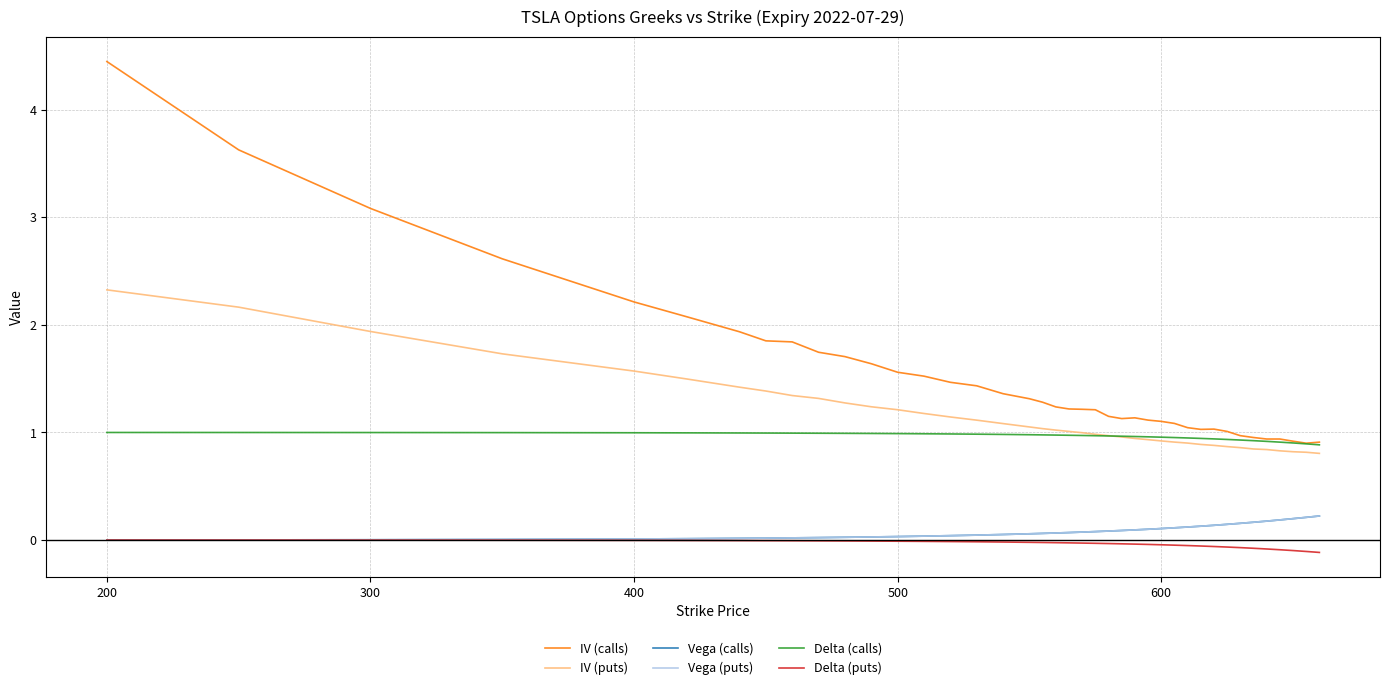

What is the highest value of the IV (puts) series?

2.3